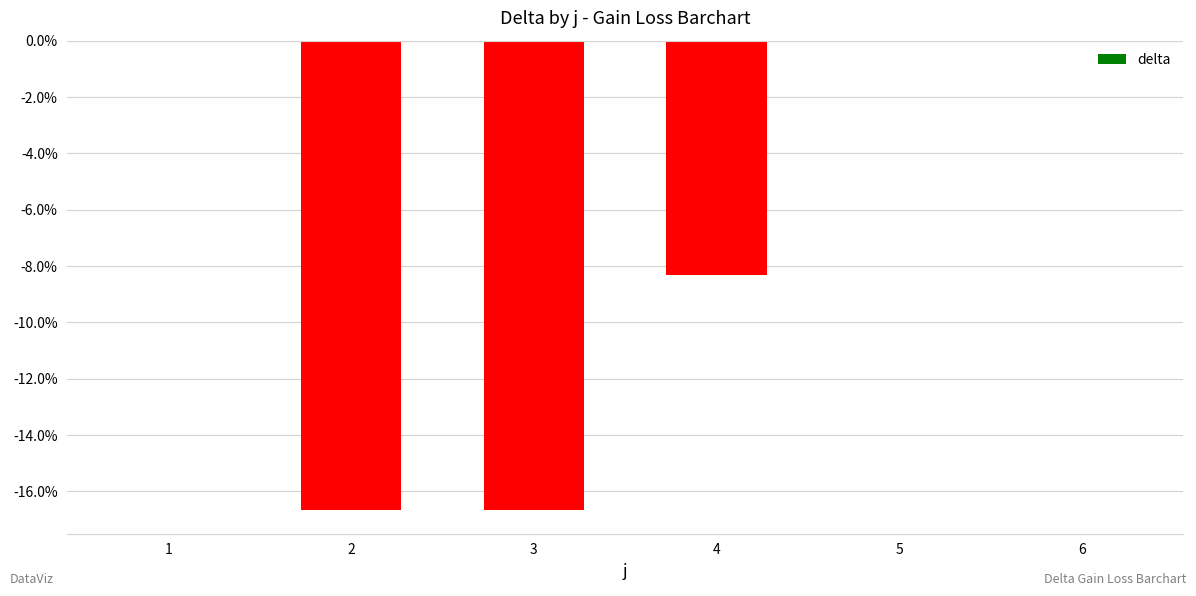

Count the number of categories in the chart.

6